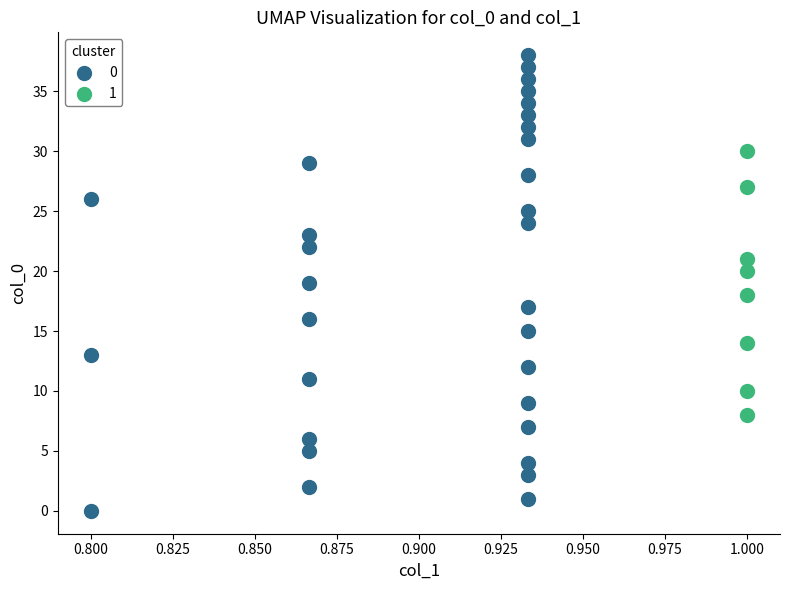

Which series reaches the minimum Y coordinate?

0